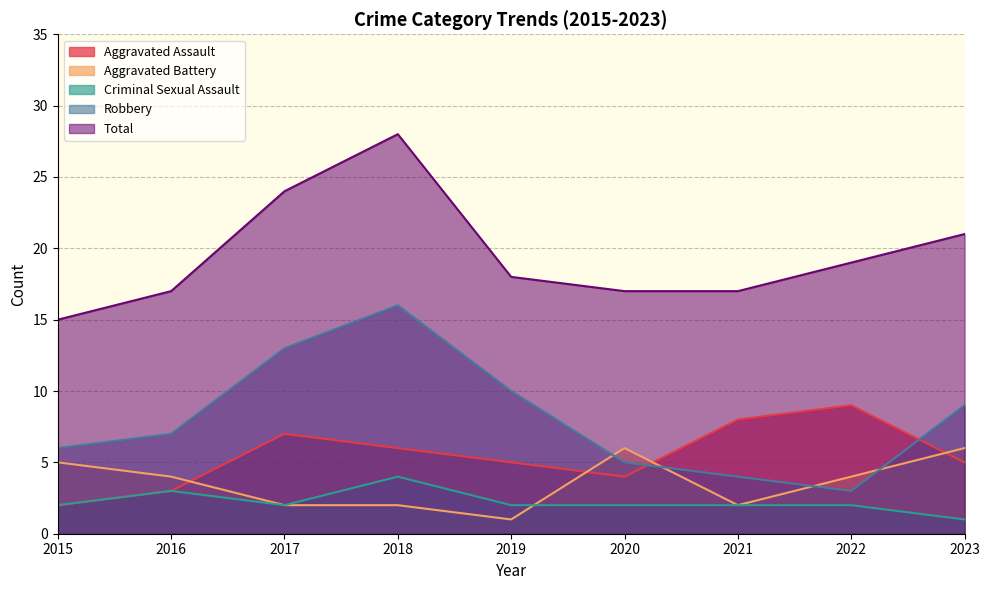

True or false: Robbery and Total intersect in this chart.

False